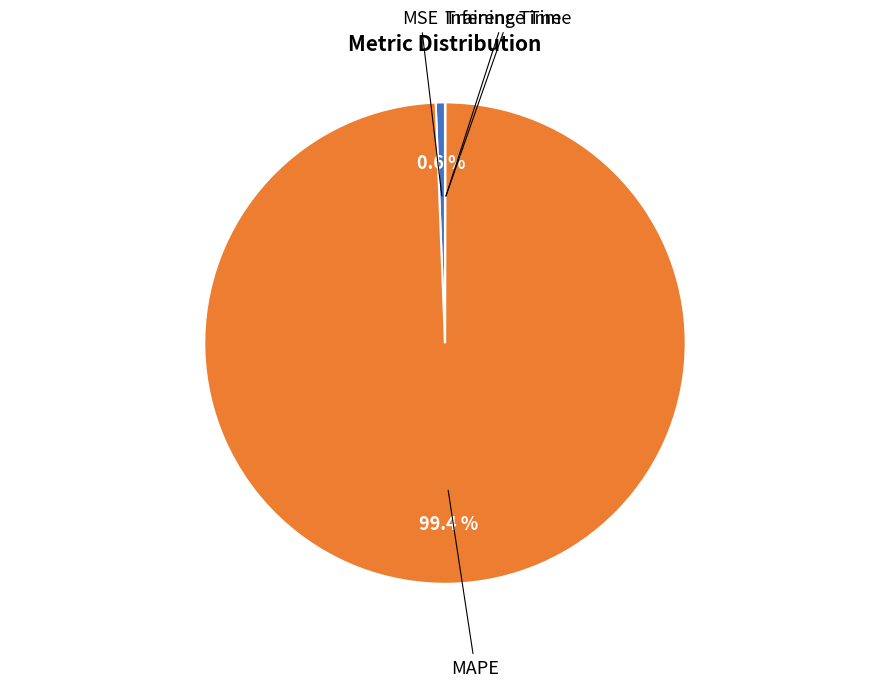

To the nearest percent, what is the combined percentage of MSE and MAPE?

100%